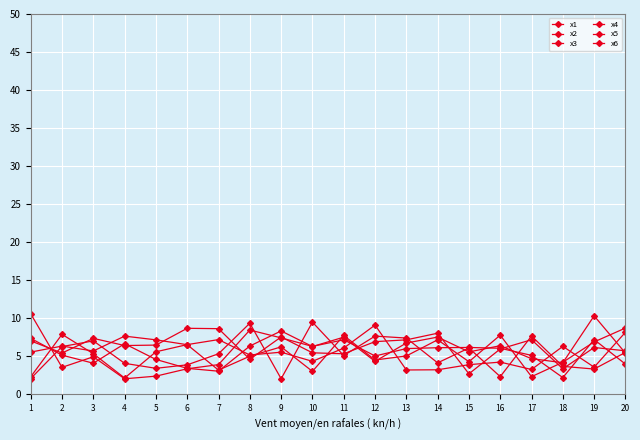

How many lines are shown in the chart?

6